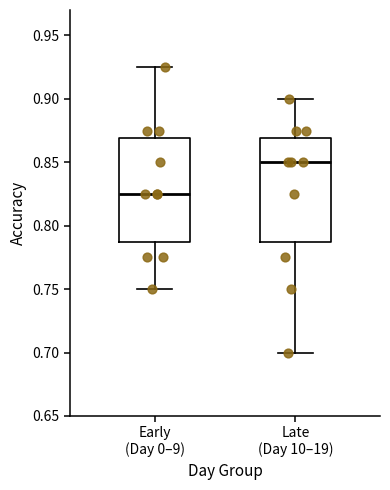

Reading left to right, read every box against the y-axis: the position of its median line, the range the box covers, and the ends of its whiskers. The values are not printed on the chart, so give them approximately, as read against the axis.

Early (Day 0–9): median 0.825, box 0.790 to 0.870, whiskers 0.750 to 0.925
Late (Day 10–19): median 0.850, box 0.790 to 0.870, whiskers 0.700 to 0.900